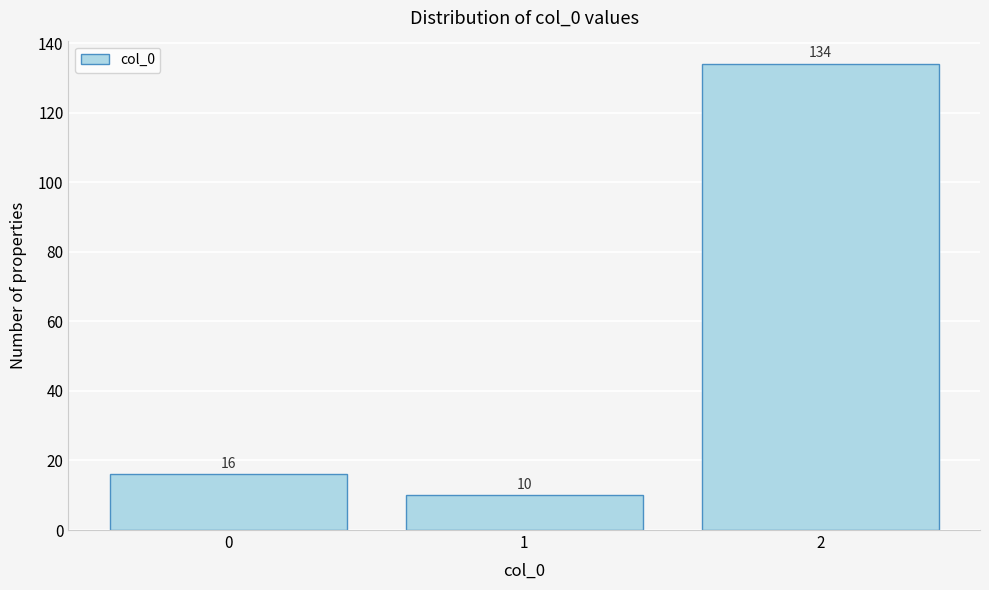

Reading right to left, extract all data points from this chart.

134	10	16